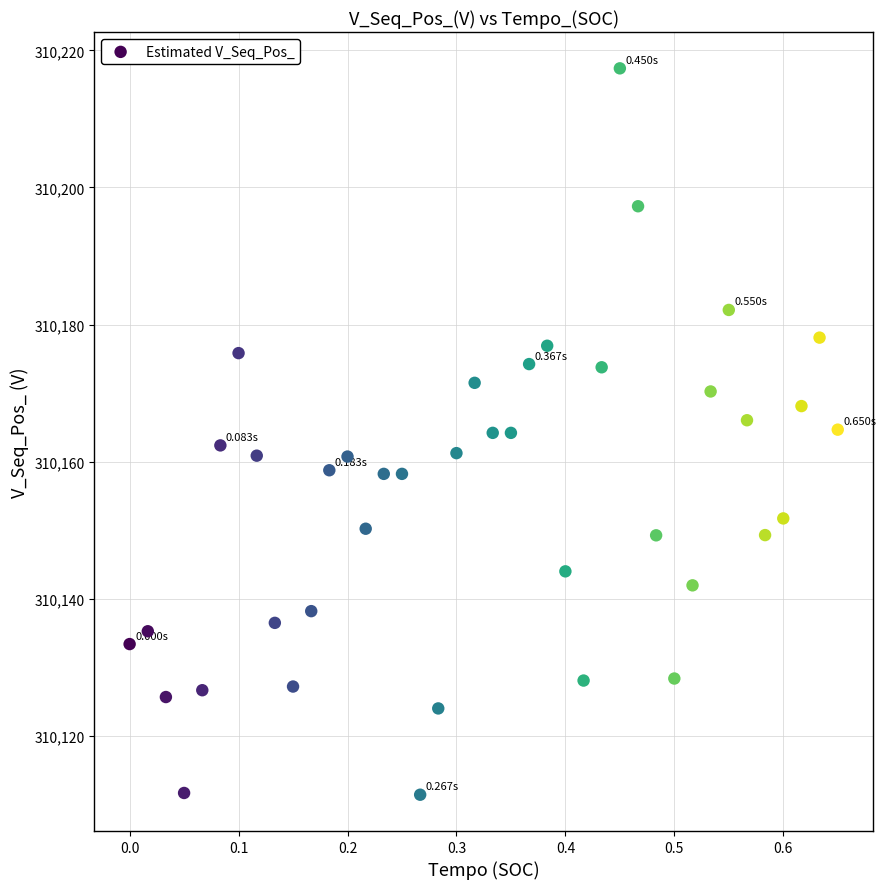

What is the range of X values (max minus min)?

0.7